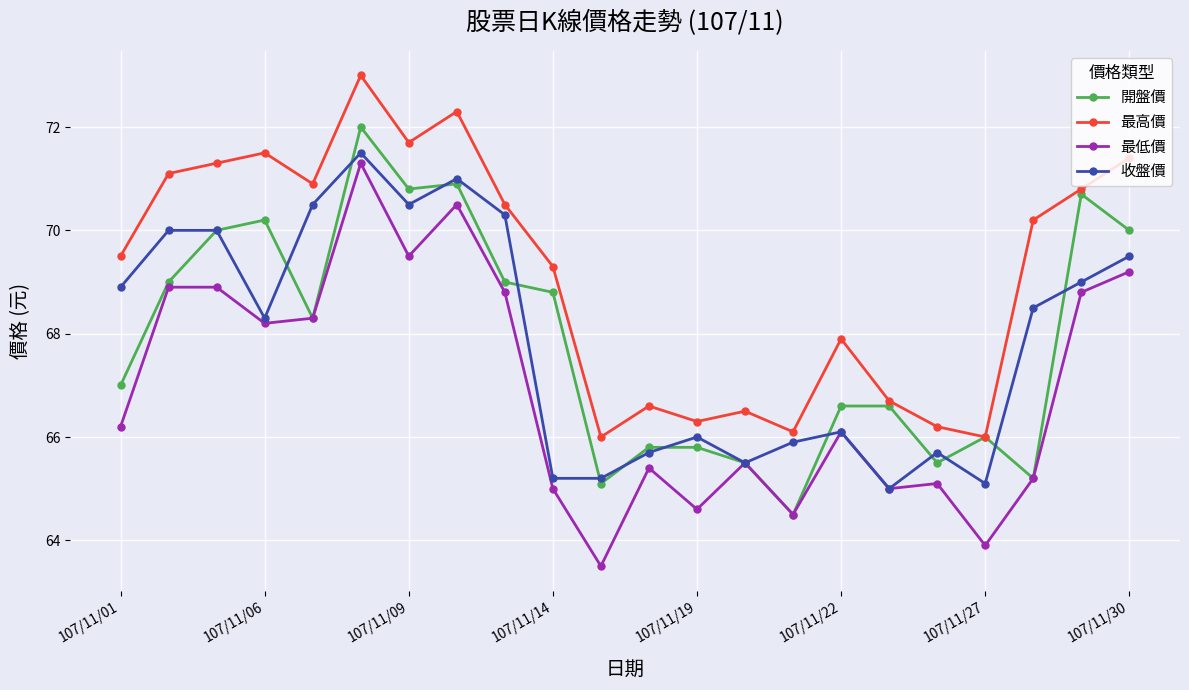

True or false: 最低價 and 最高價 cross at least once.

False